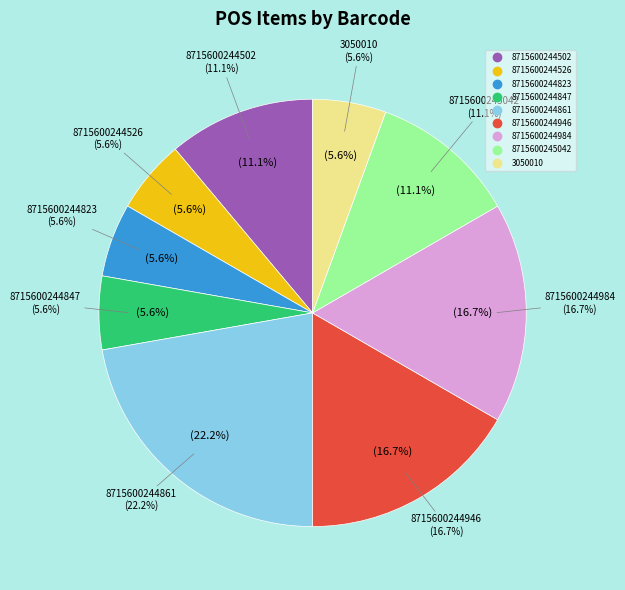

Does 8715600244847 represent more than half of the total?

No